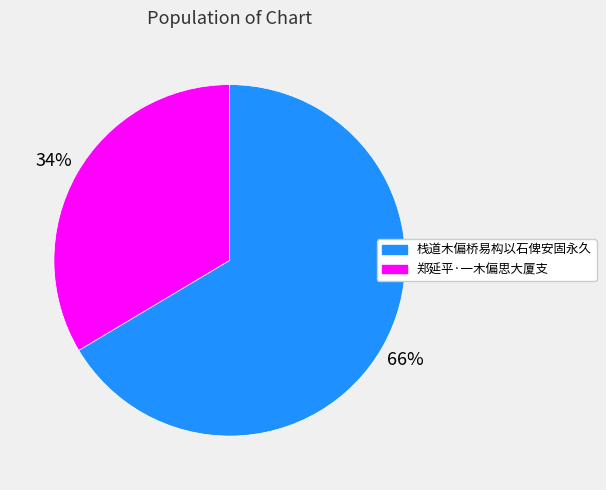

How many segments does this pie chart have?

2